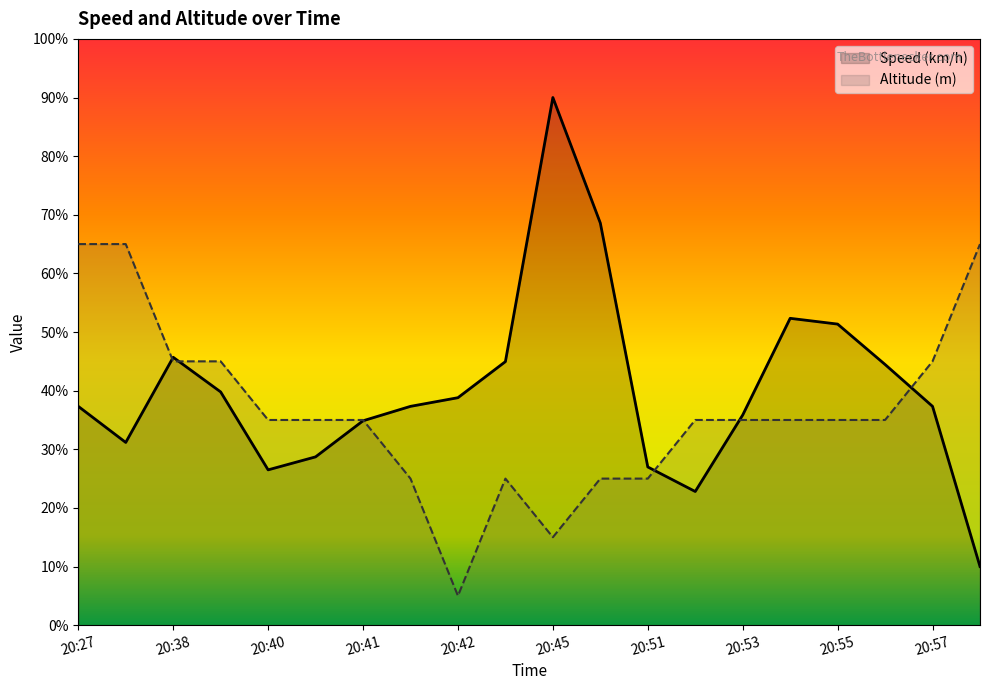

Between 20:53 and 20:57, which is larger?

20:57